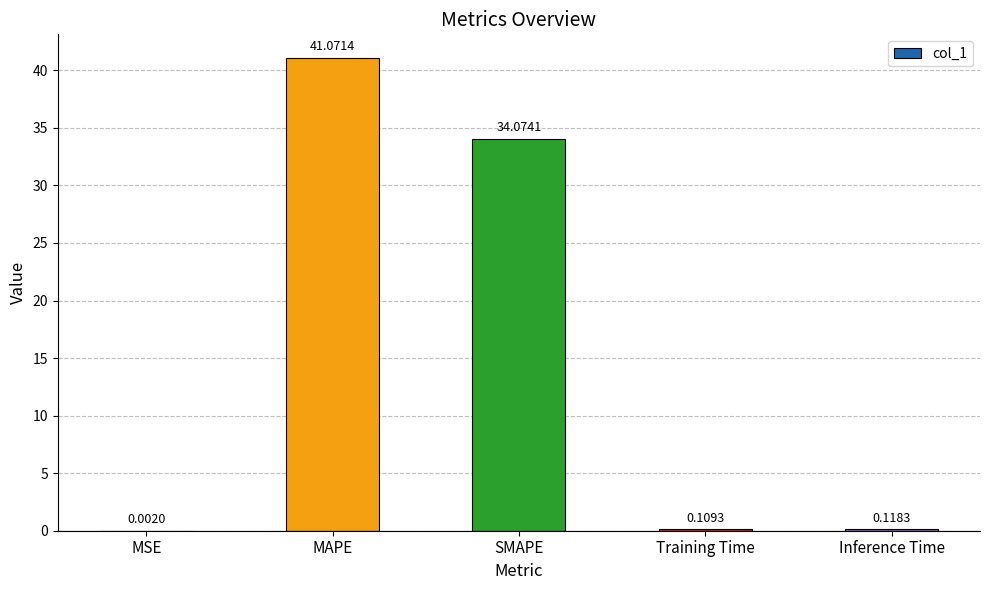

At which category does the chart reach its peak across all series?

MAPE